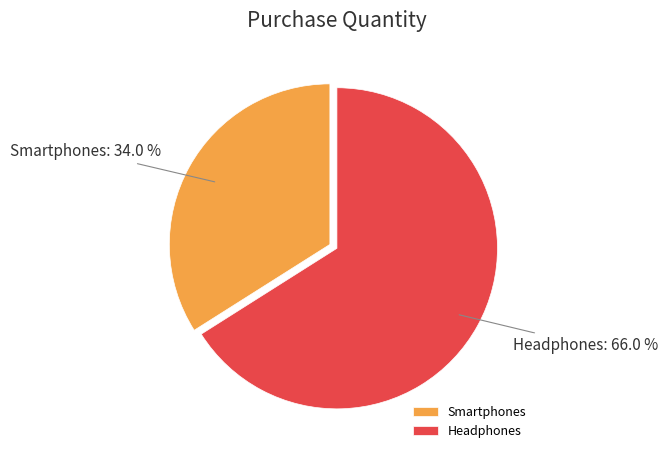

What is the ratio of the value at Smartphones to the value at Headphones?

0.5